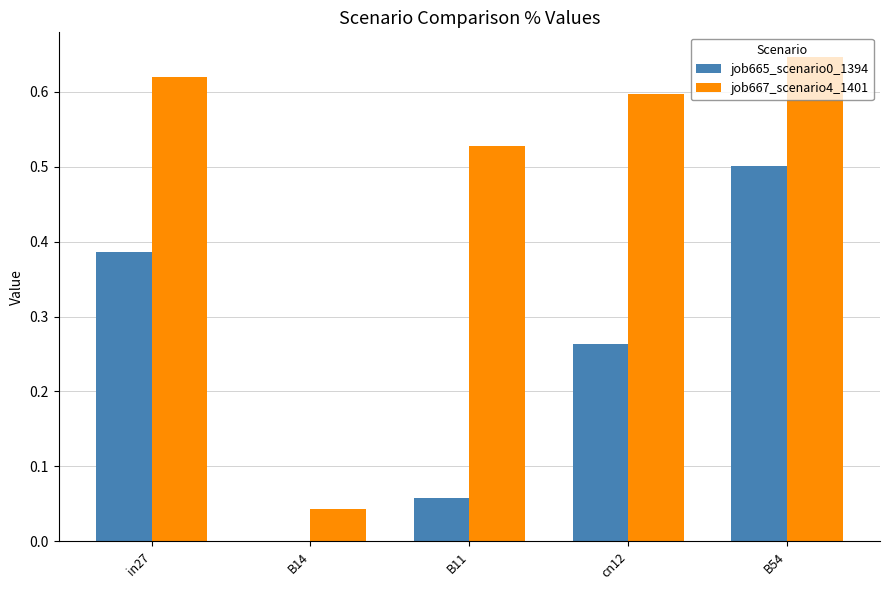

Which series changed the most between B14 and B54?

job667_scenario4_1401